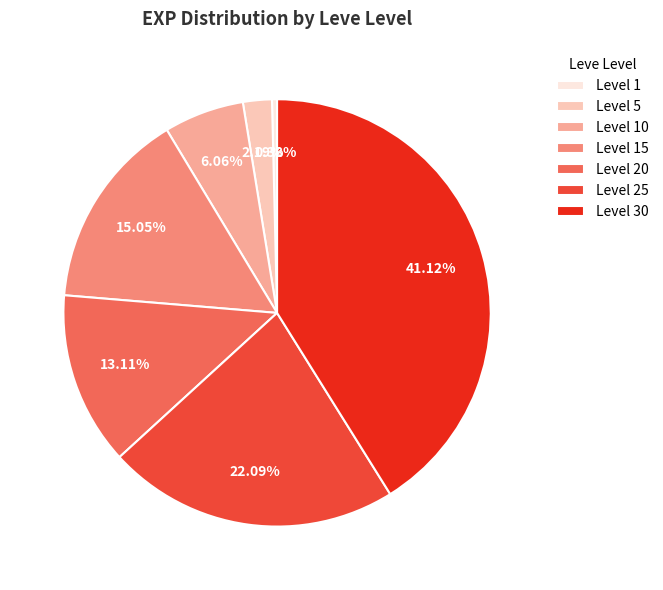

The Level 20 slice represents 19% of the pie. True or false?

False